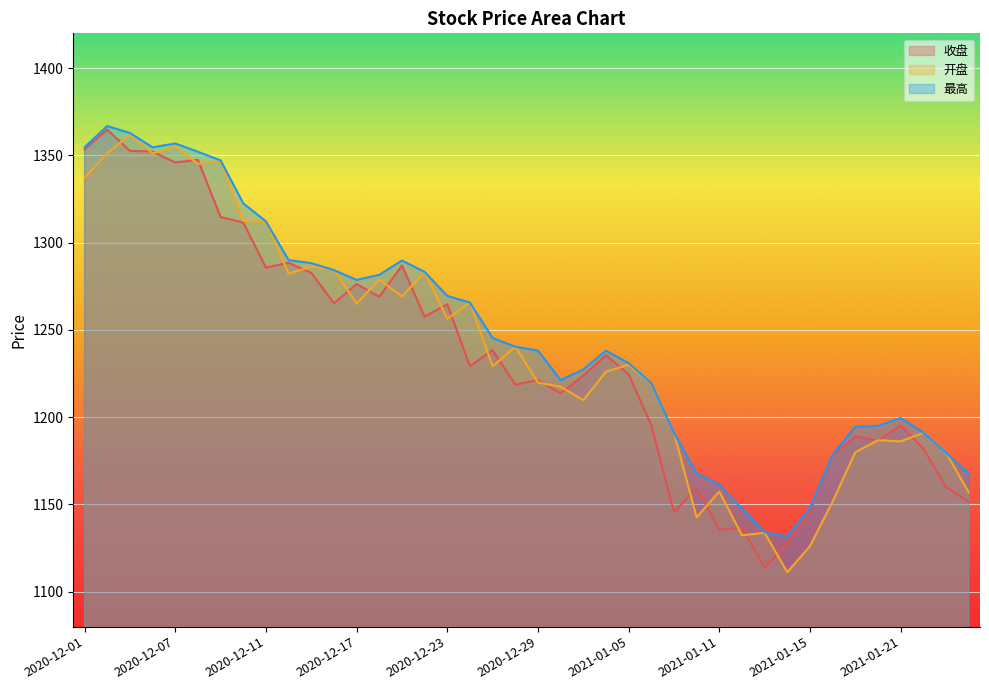

What is the maximum value for 最高?

1366.8